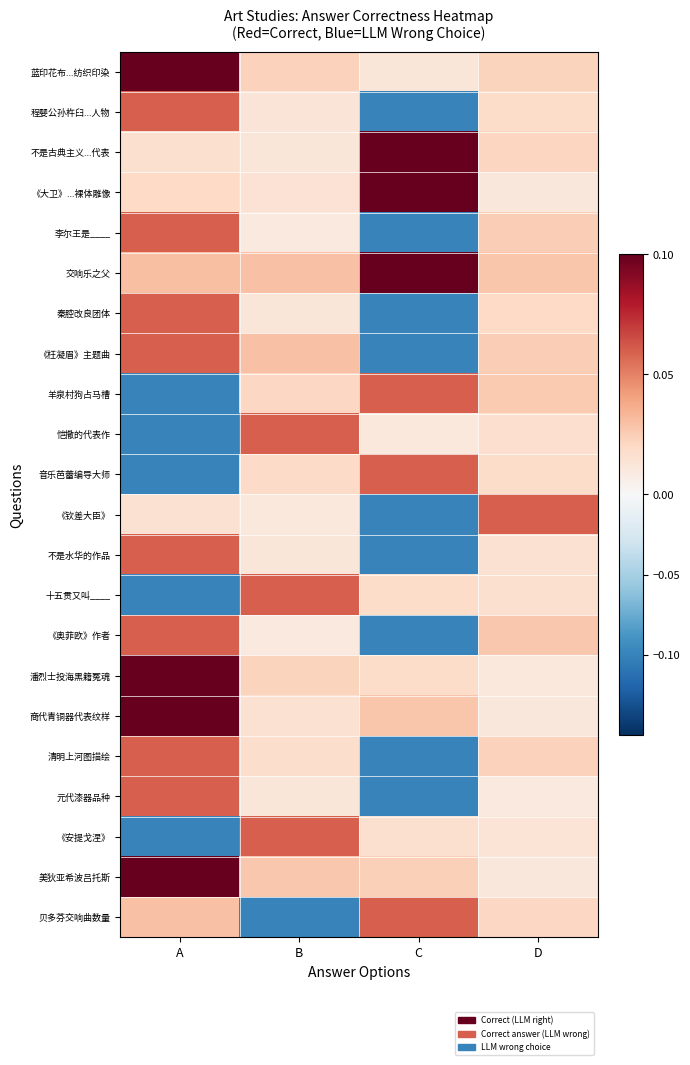

How many categories are shown in the chart?

4